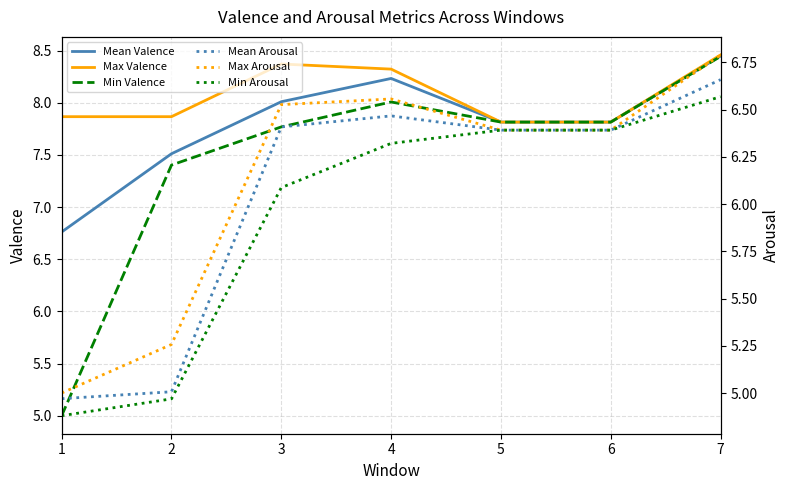

True or false: Mean Arousal and Max Valence cross at least once.

False